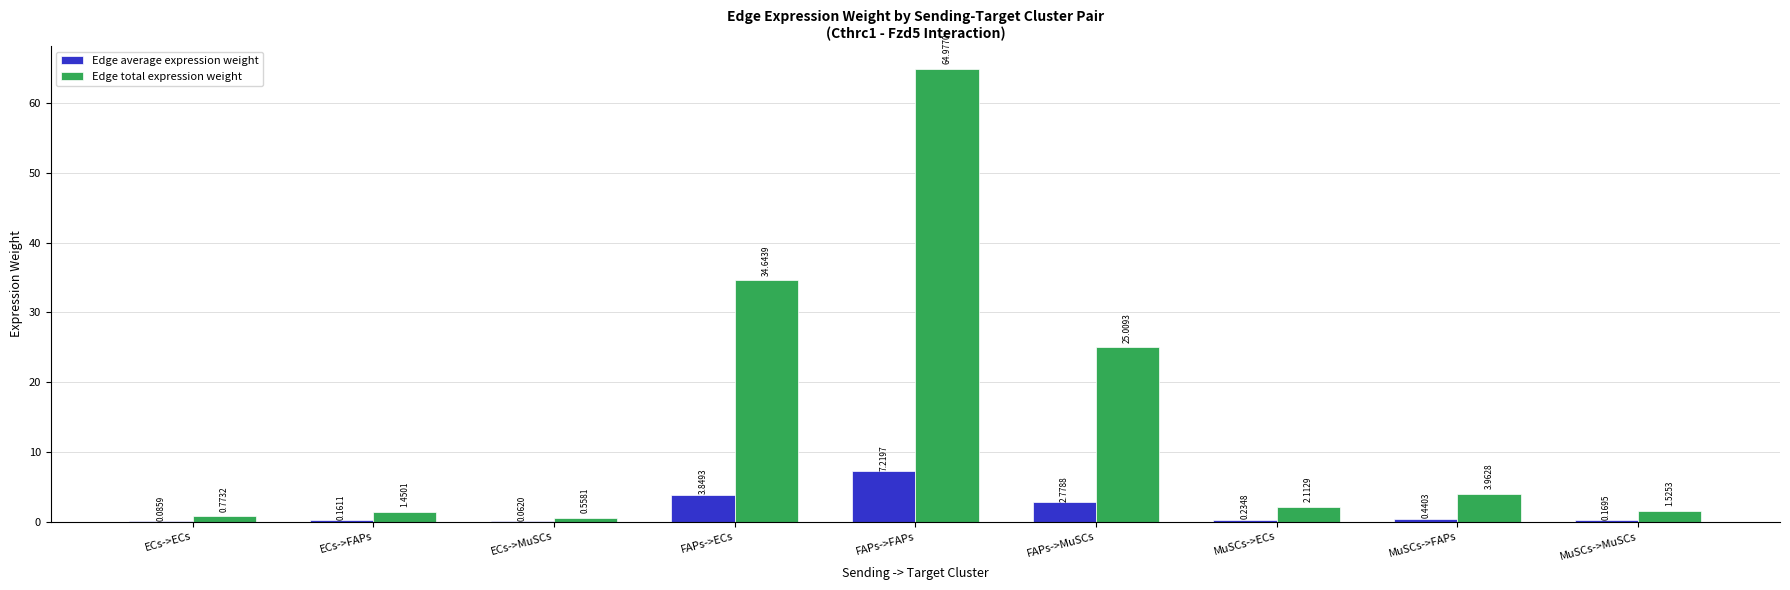

What are all the series names shown in the legend?

Edge average expression weight, Edge total expression weight